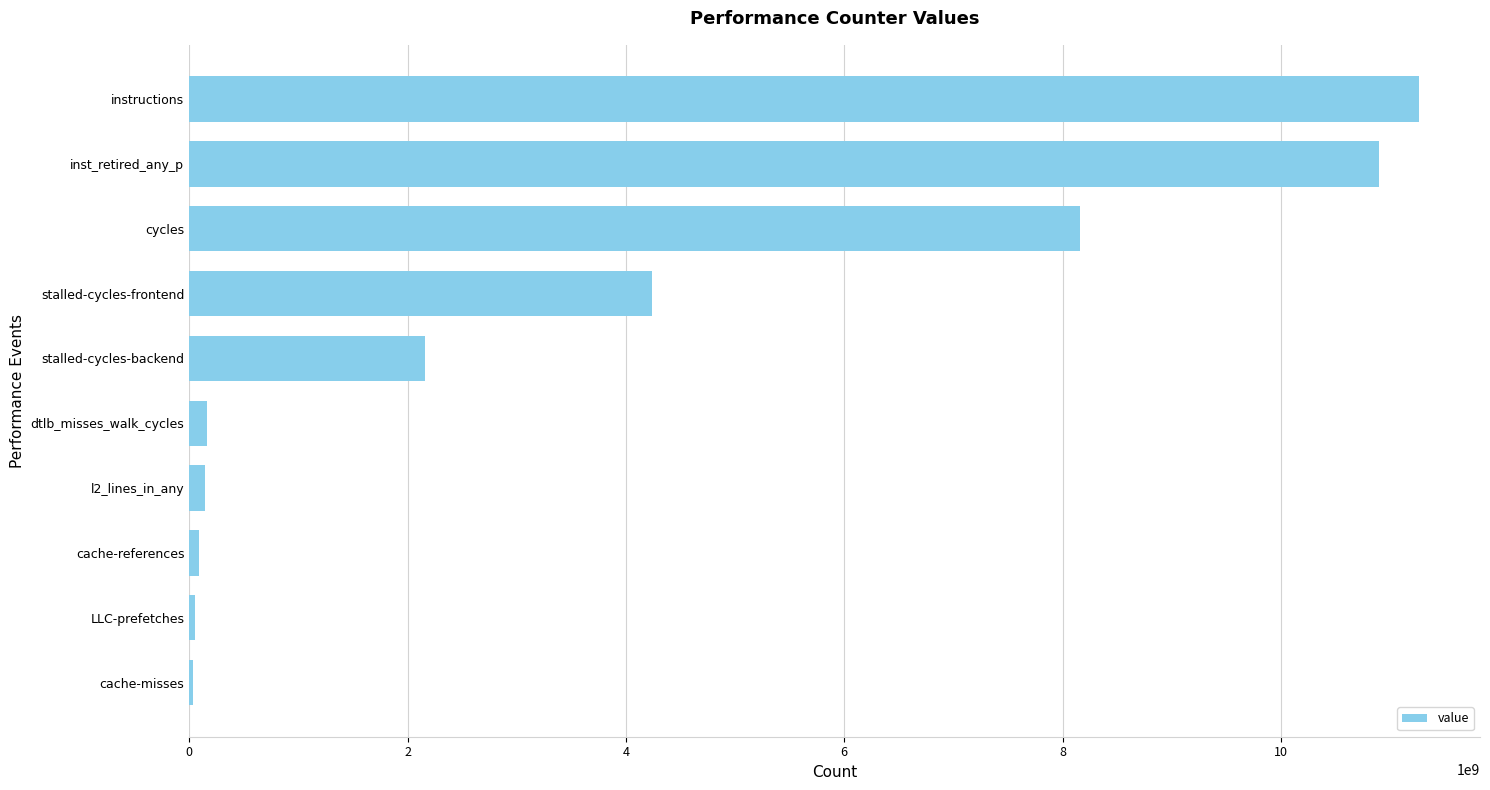

How many data points does each series have?

10